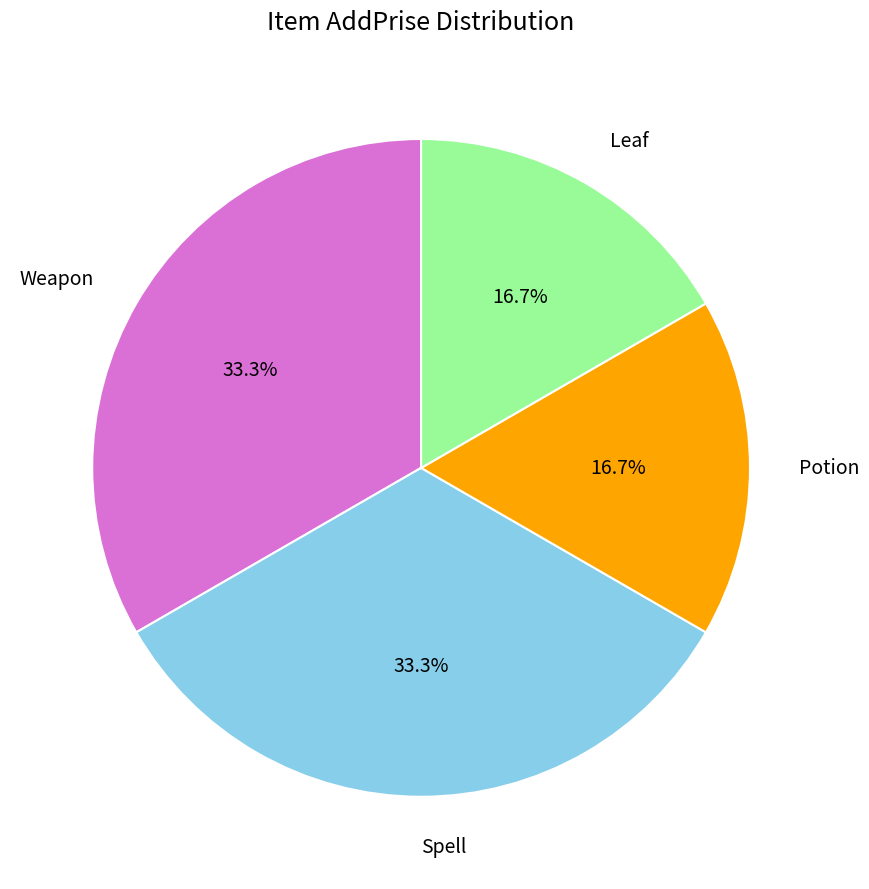

To the nearest percent, what is the difference between the Spell and Leaf slice percentages?

17%